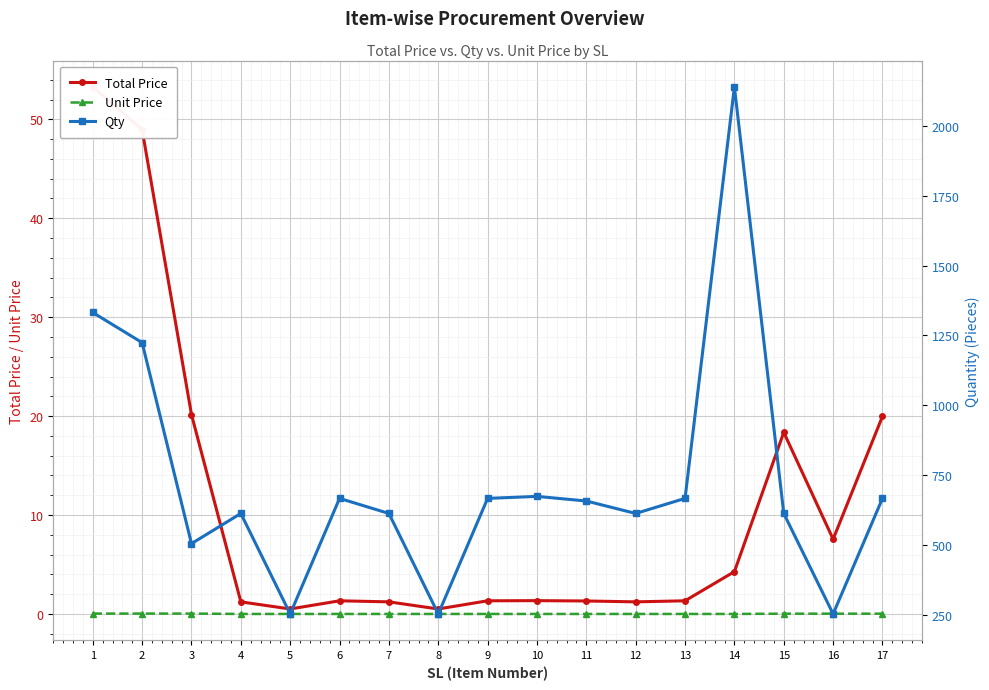

The value of Unit Price at 6 is 0.0. True or false?

True